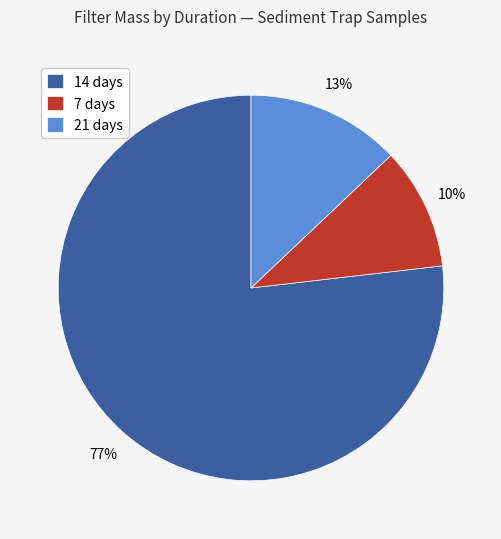

Is there any slice that represents more than half of the pie?

Yes